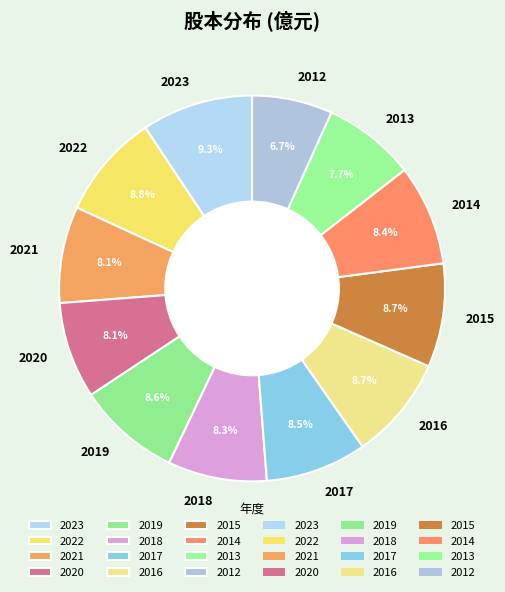

Do 2018 and 2017 together represent more than half of the pie?

No